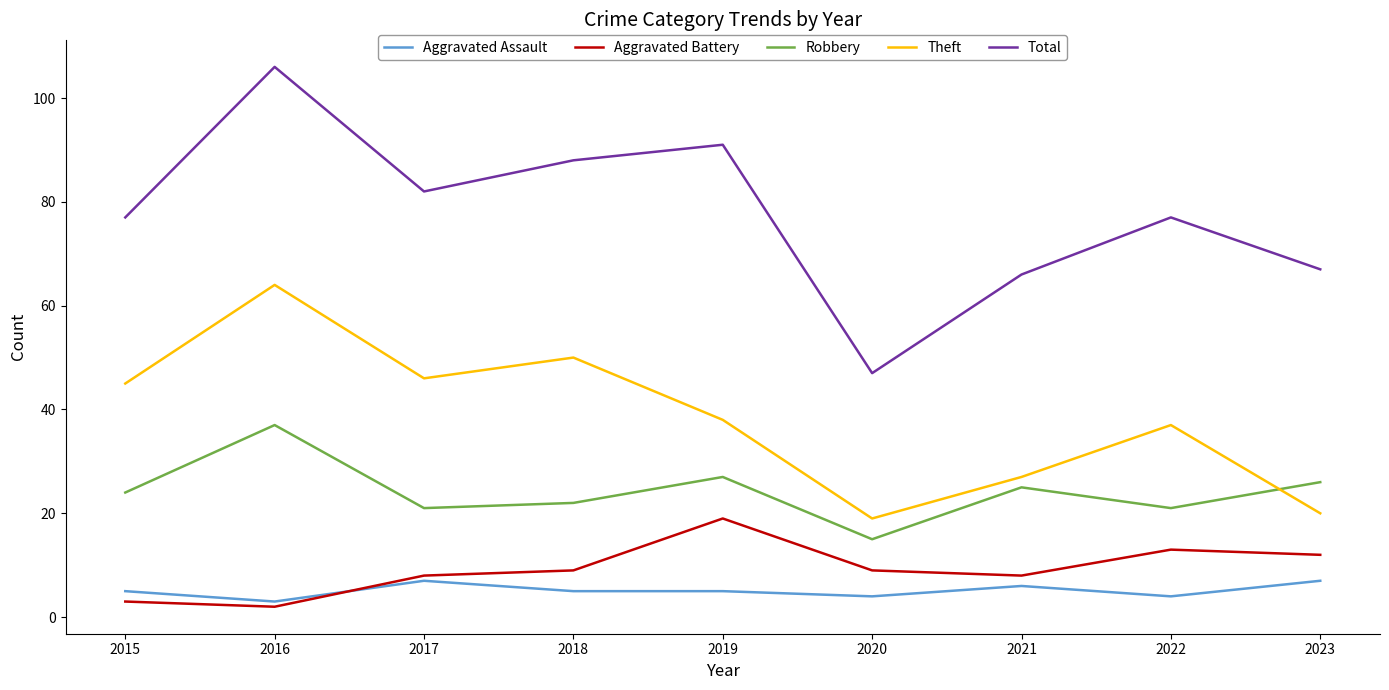

Which label corresponds to the largest value in the chart?

2016